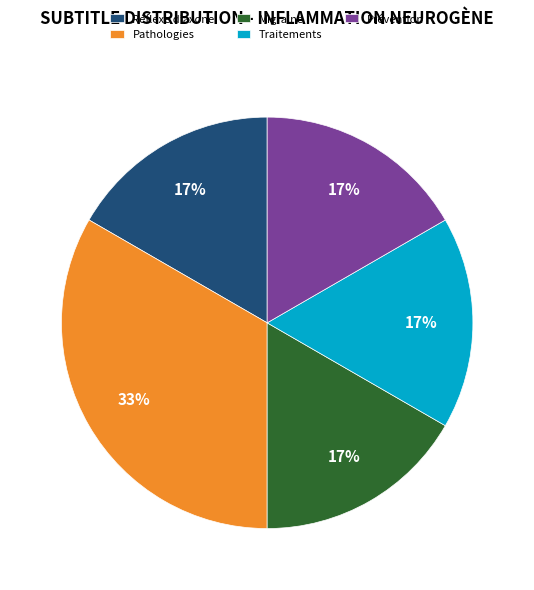

Combined, do Réflexe d’axone and Migraine account for over 50%?

No